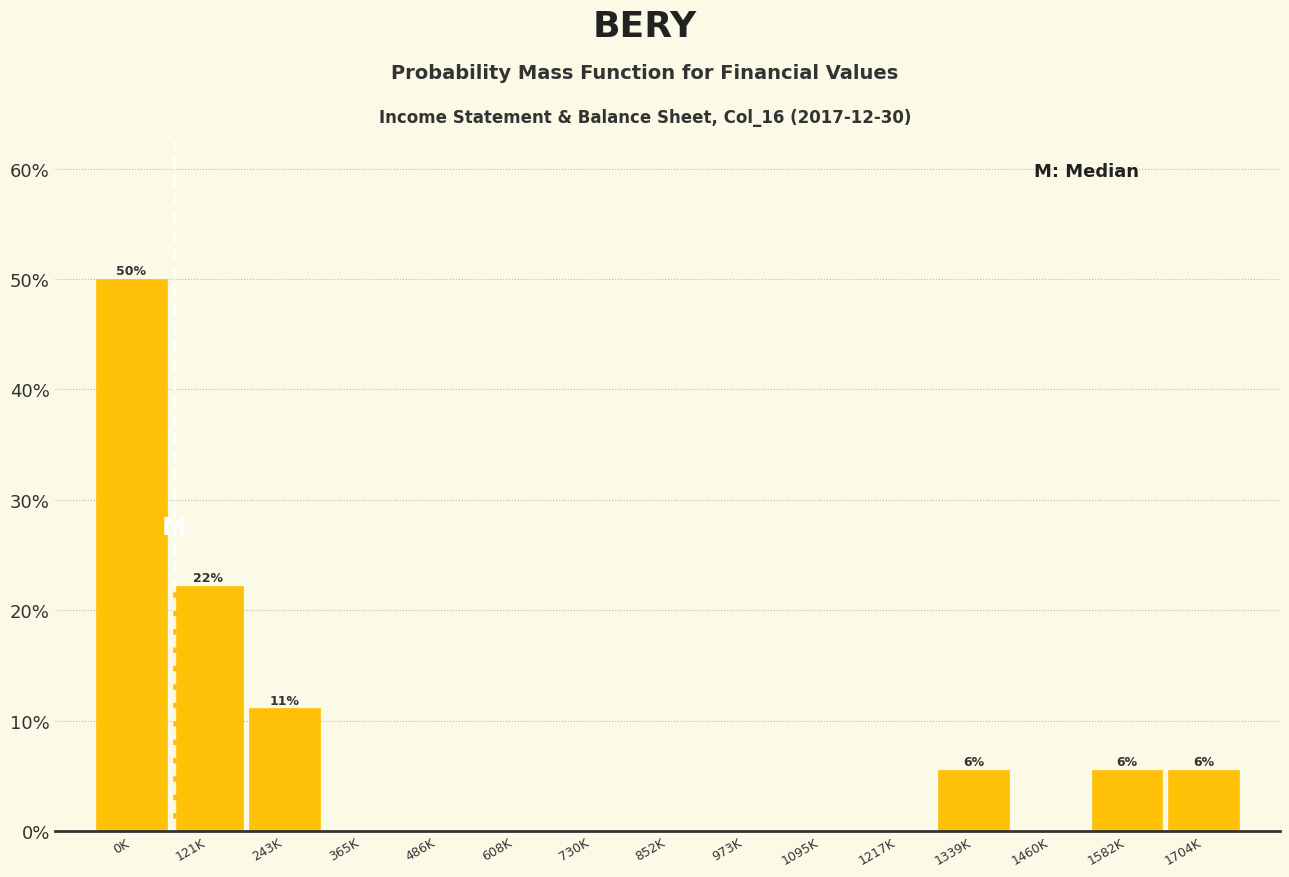

Reading right to left, extract all data points from this chart.

1704K=5.6	1582K=5.6	1460K=0.0	1339K=5.6	1217K=0.0	1095K=0.0	973K=0.0	852K=0.0	730K=0.0	608K=0.0	486K=0.0	365K=0.0	243K=11.1	121K=22.2	0K=50.0